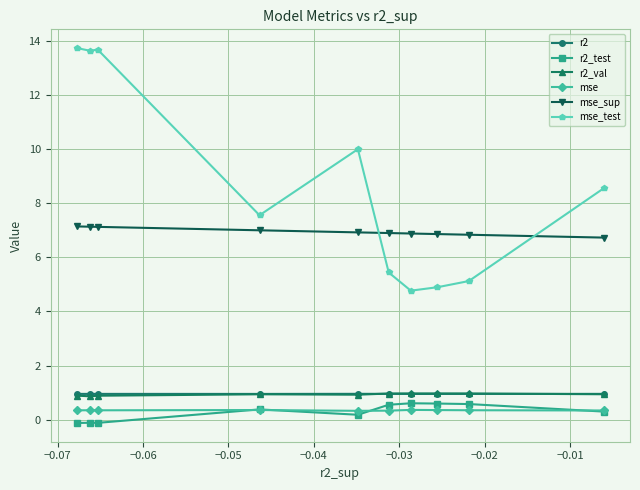

True or false: r2 and mse_sup cross at least once.

False